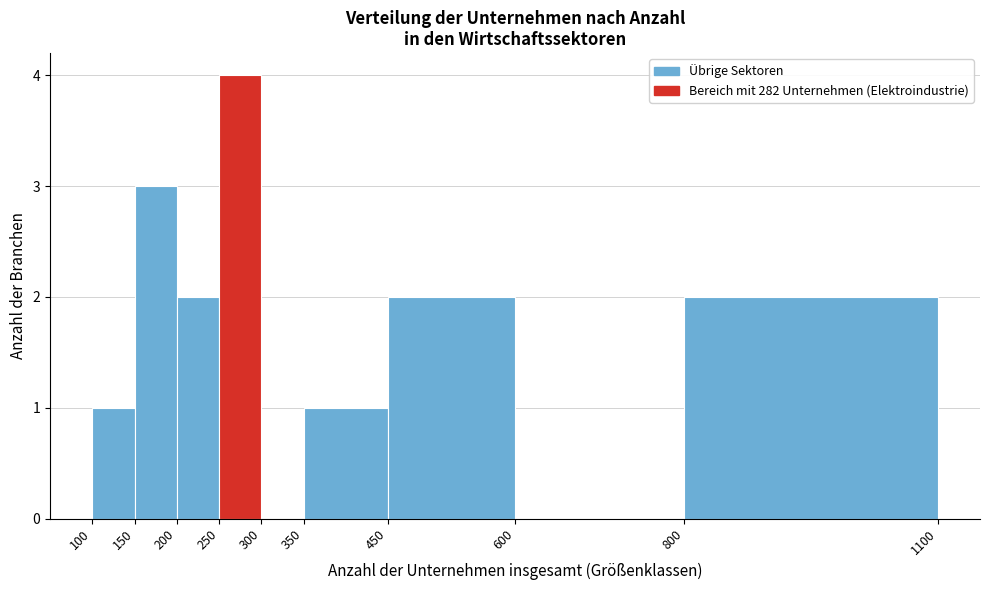

Over which range of the x-axis is the bar tallest?

250 to 300